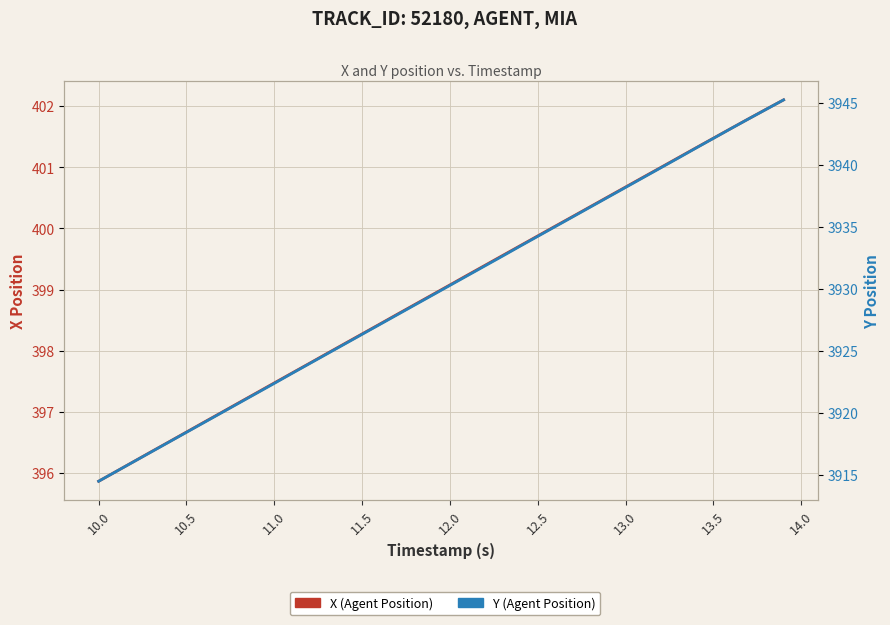

What is the difference between the second highest and second lowest values in the X (Agent Position) series?

5.9